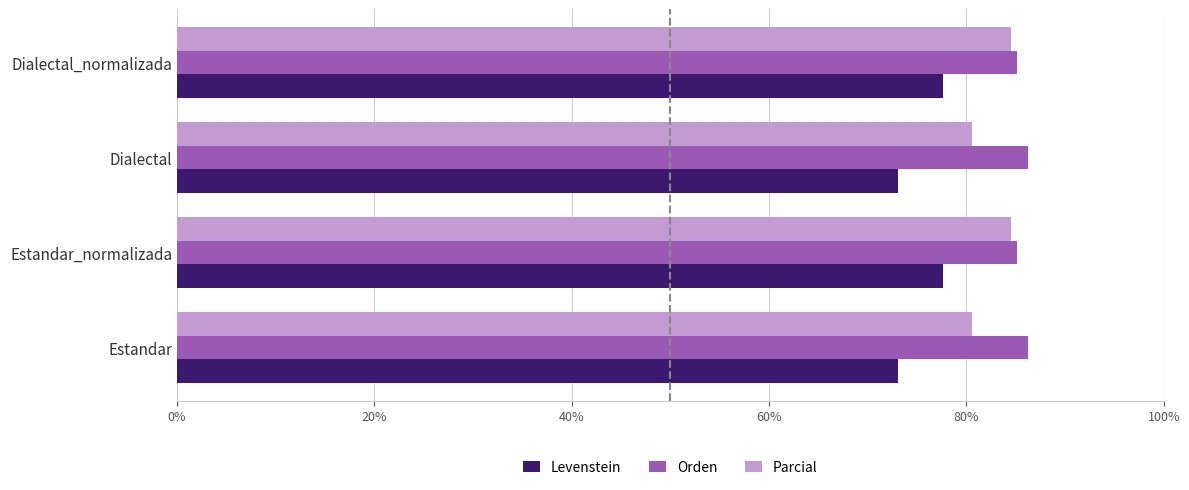

What is the highest value of the Orden series?

86.2